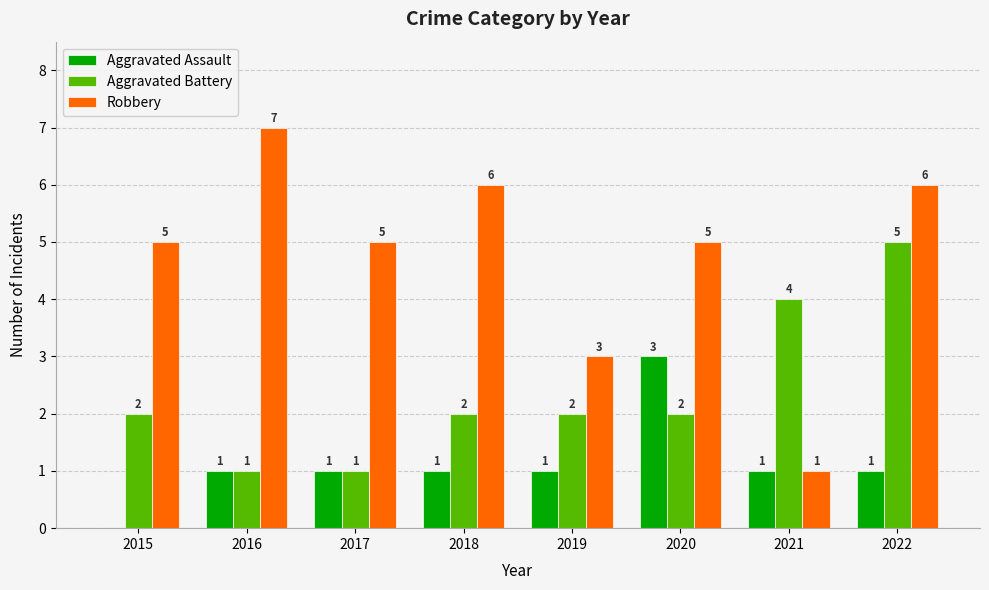

How many Aggravated Assault values are between 1 and 2?

6